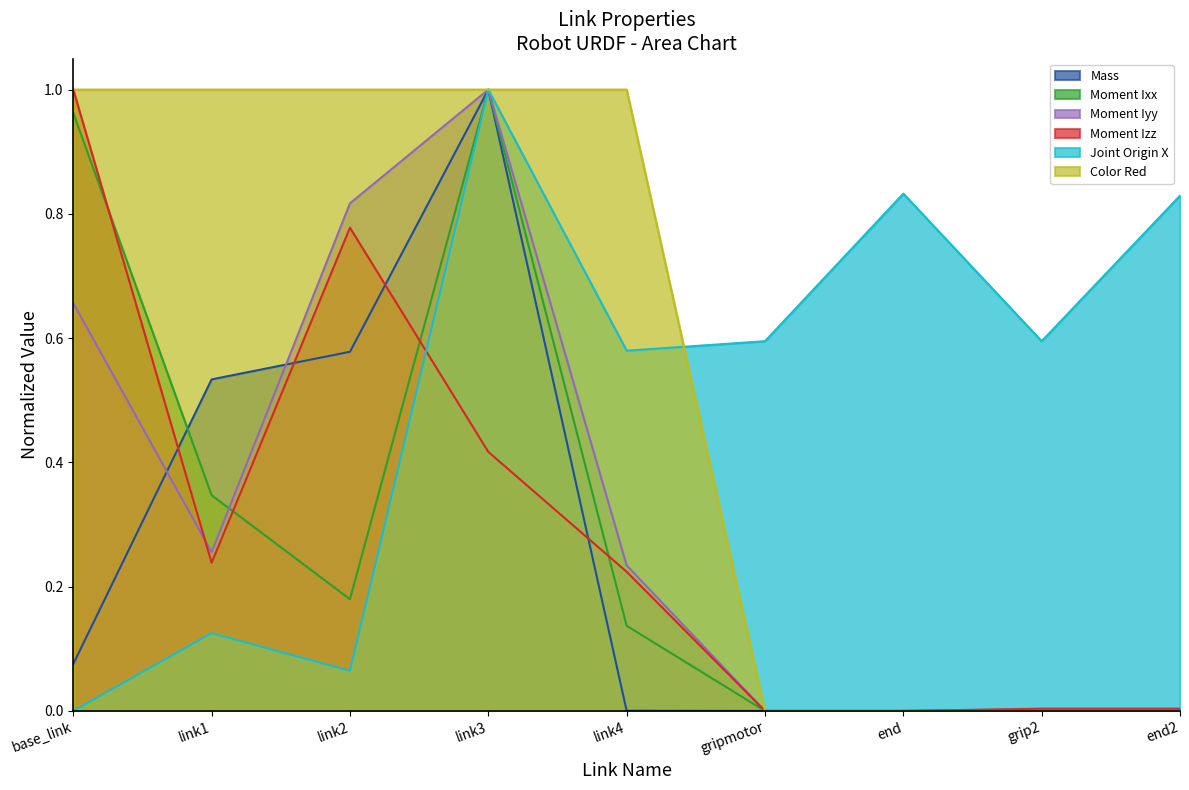

In Moment Iyy, how many points are higher than both neighbors (excluding endpoints)?

1